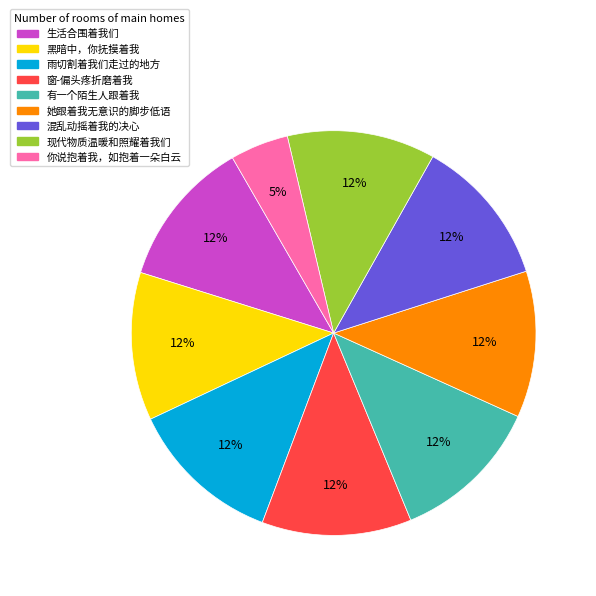

Approximately how many times larger is the value at 她跟着我无意识的脚步低语 compared to 雨切割着我们走过的地方?

1.0